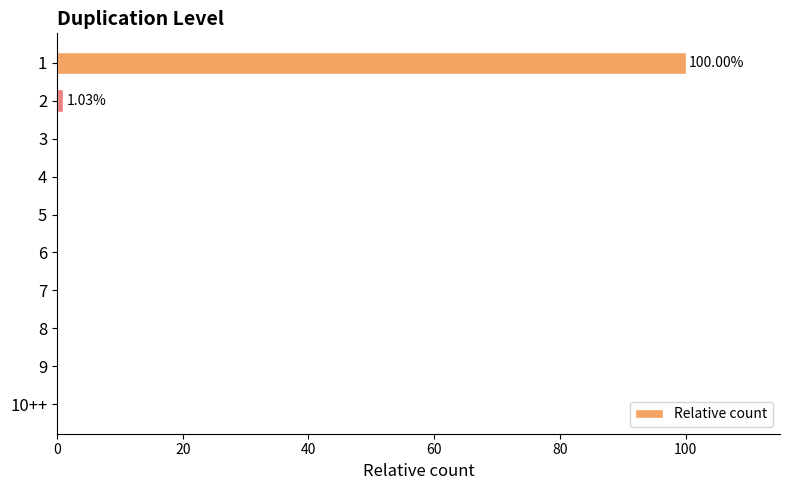

What is the sum of all values?

101.0